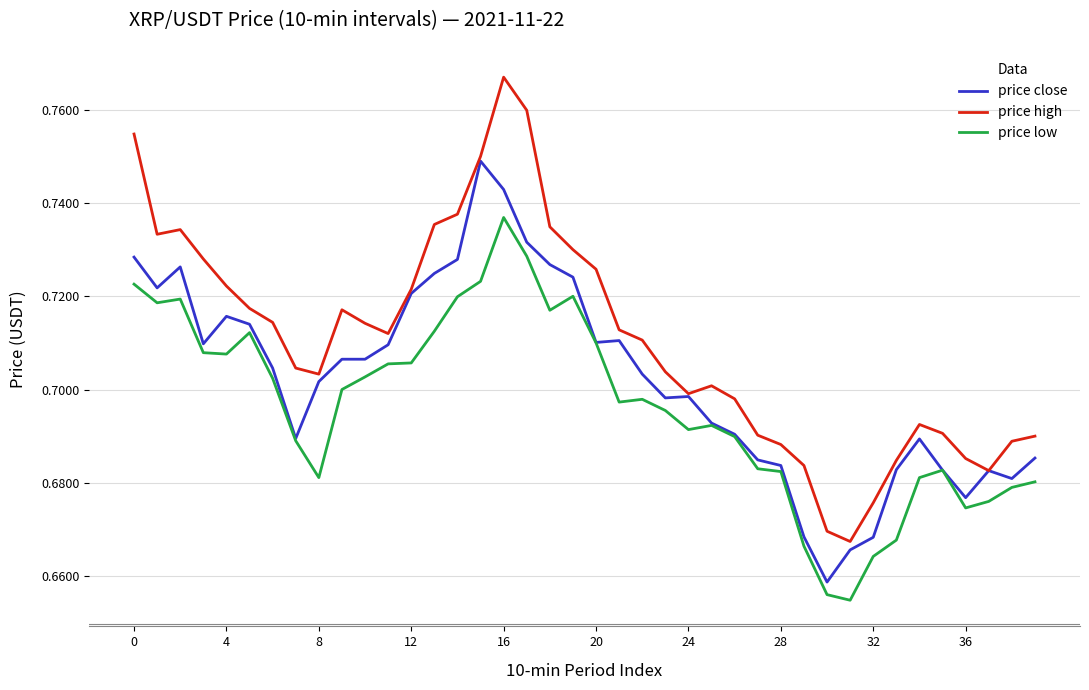

Which series has the largest range (max minus min)?

price high